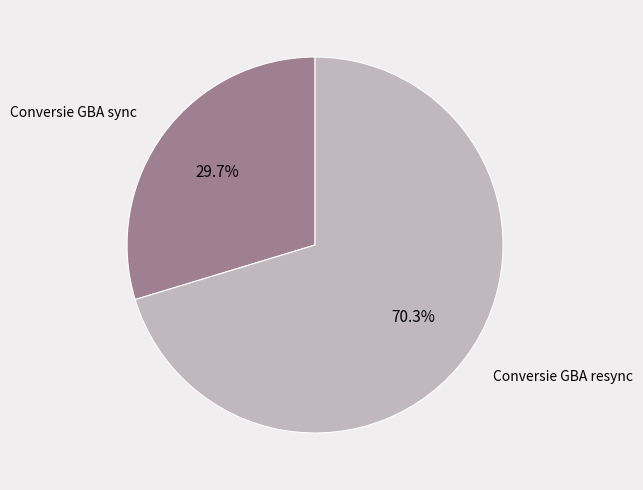

Is it true that Conversie GBA sync is 23% of the pie?

False